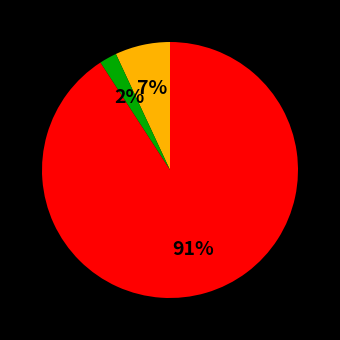

Is there any slice that represents more than half of the pie?

Yes